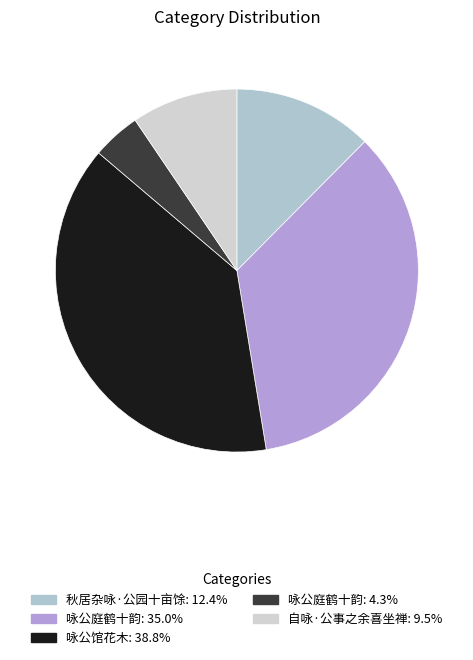

To the nearest percent, what is the average slice percentage?

20%